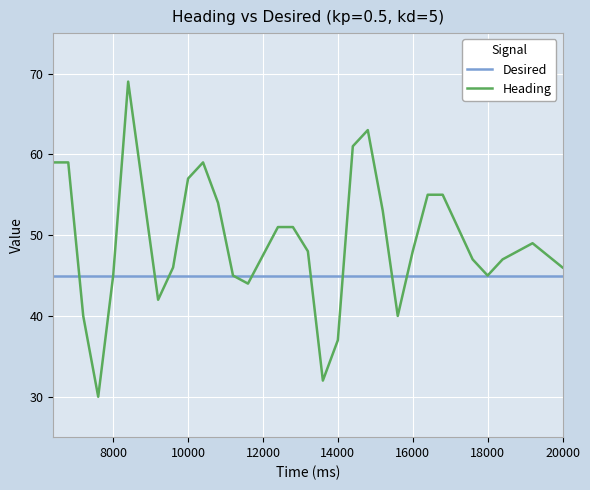

Rank the series by their maximum value, from lowest to highest.

Desired, Heading